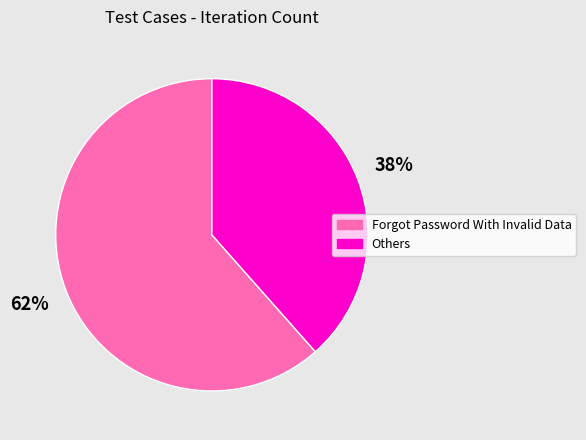

To the nearest percent, what is the average slice percentage?

50%